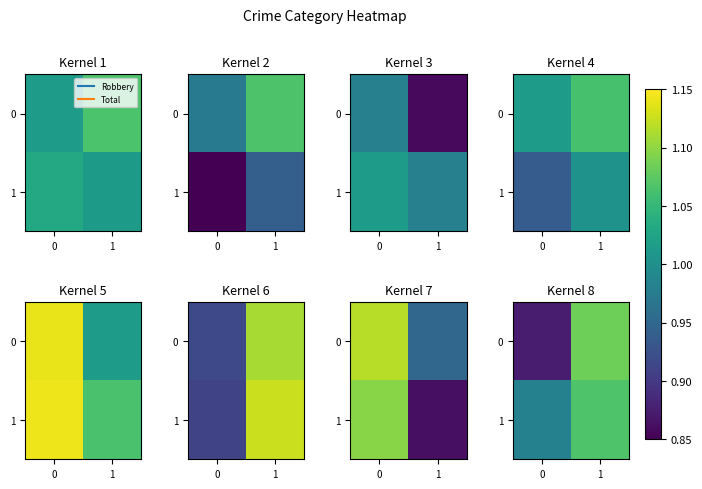

What is the smallest value displayed?

0.9